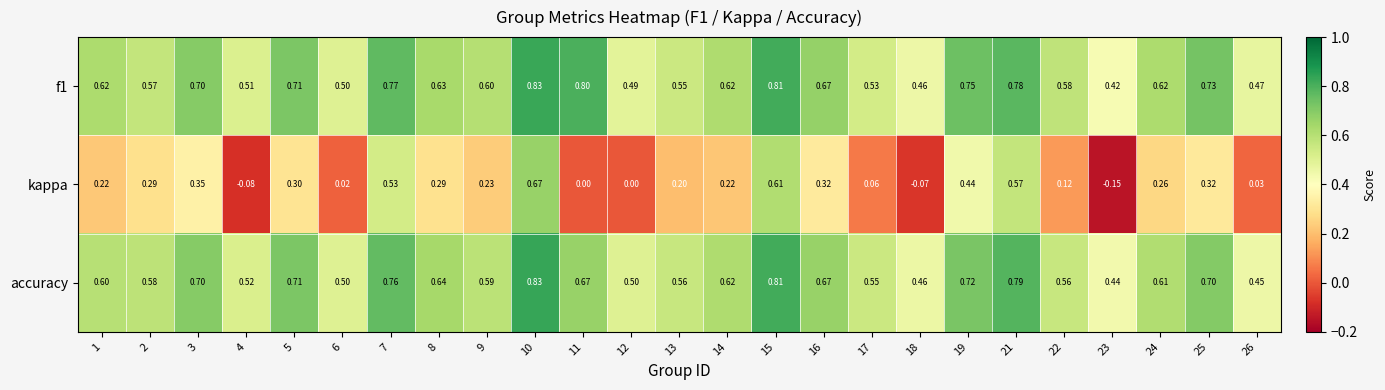

Which series has the largest range (max minus min)?

kappa